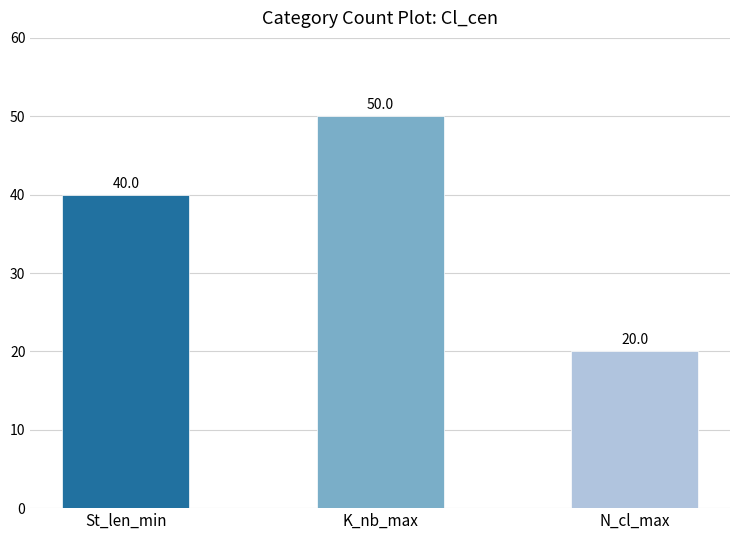

What is the change in value from K_nb_max to N_cl_max?

-30